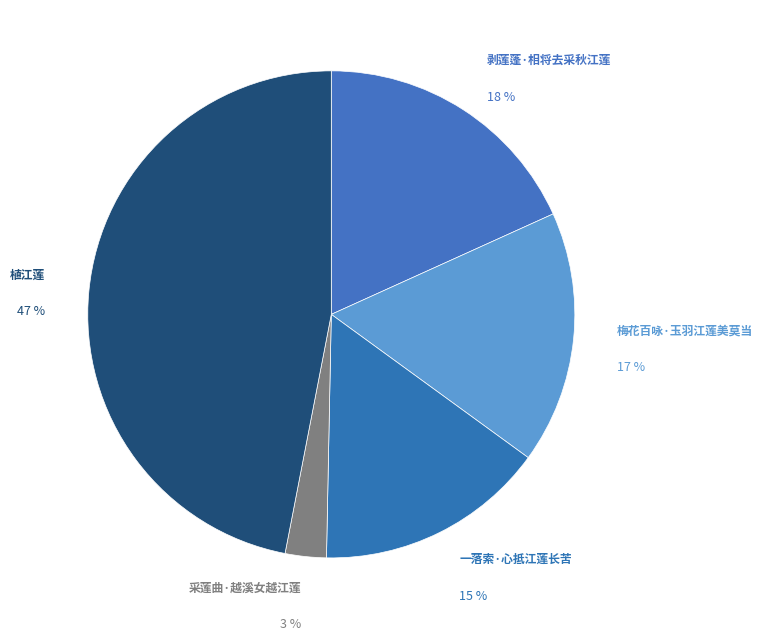

How many segments does this pie chart have?

5